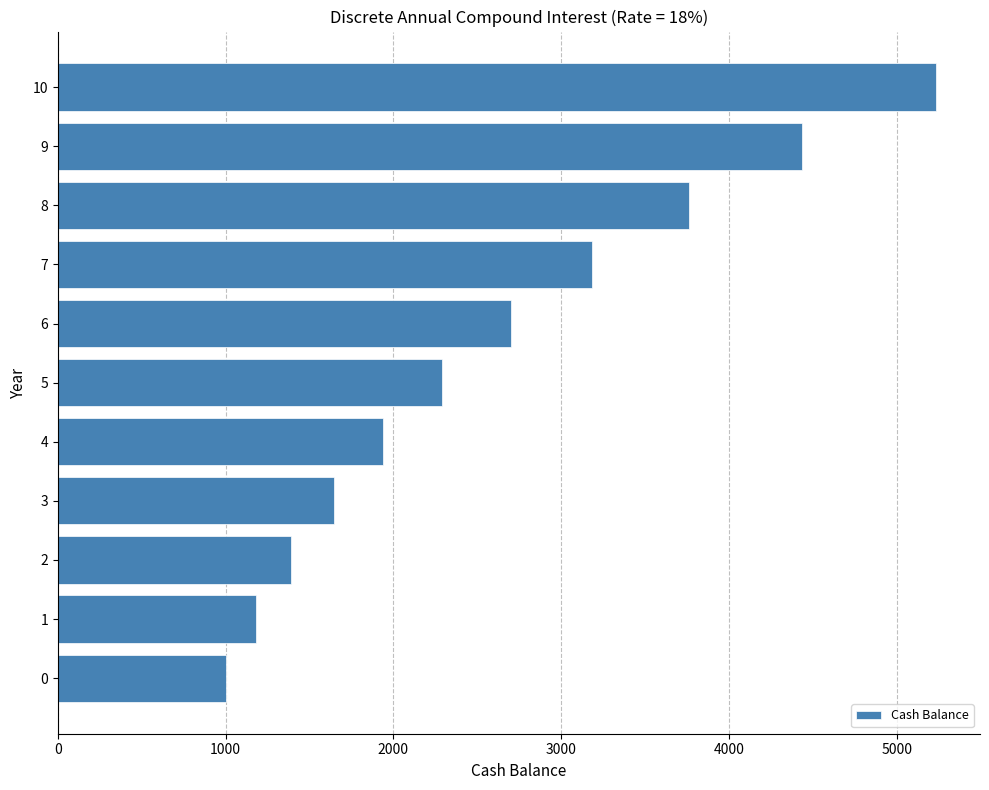

List the labels in order of value, largest first.

10, 9, 8, 7, 6, 5, 4, 3, 2, 1, 0